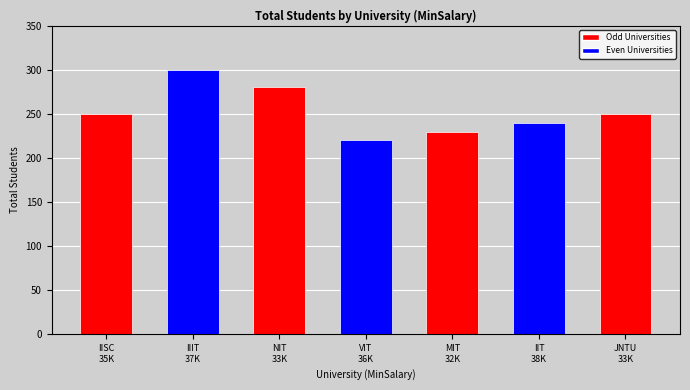

What is the average value?

253